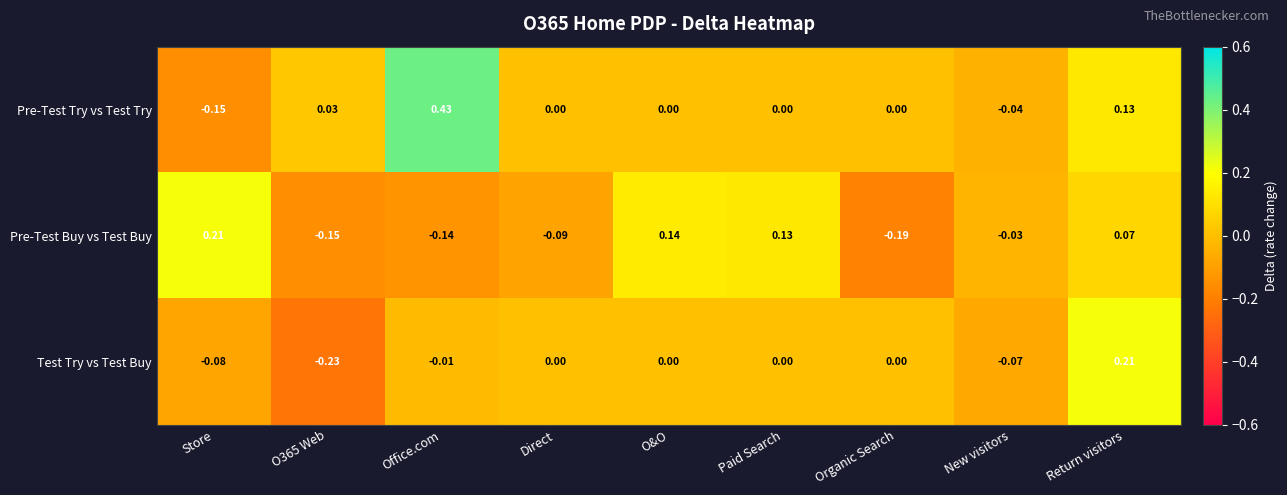

Which series has the widest spread of values?

Pre-Test Try vs Test Try